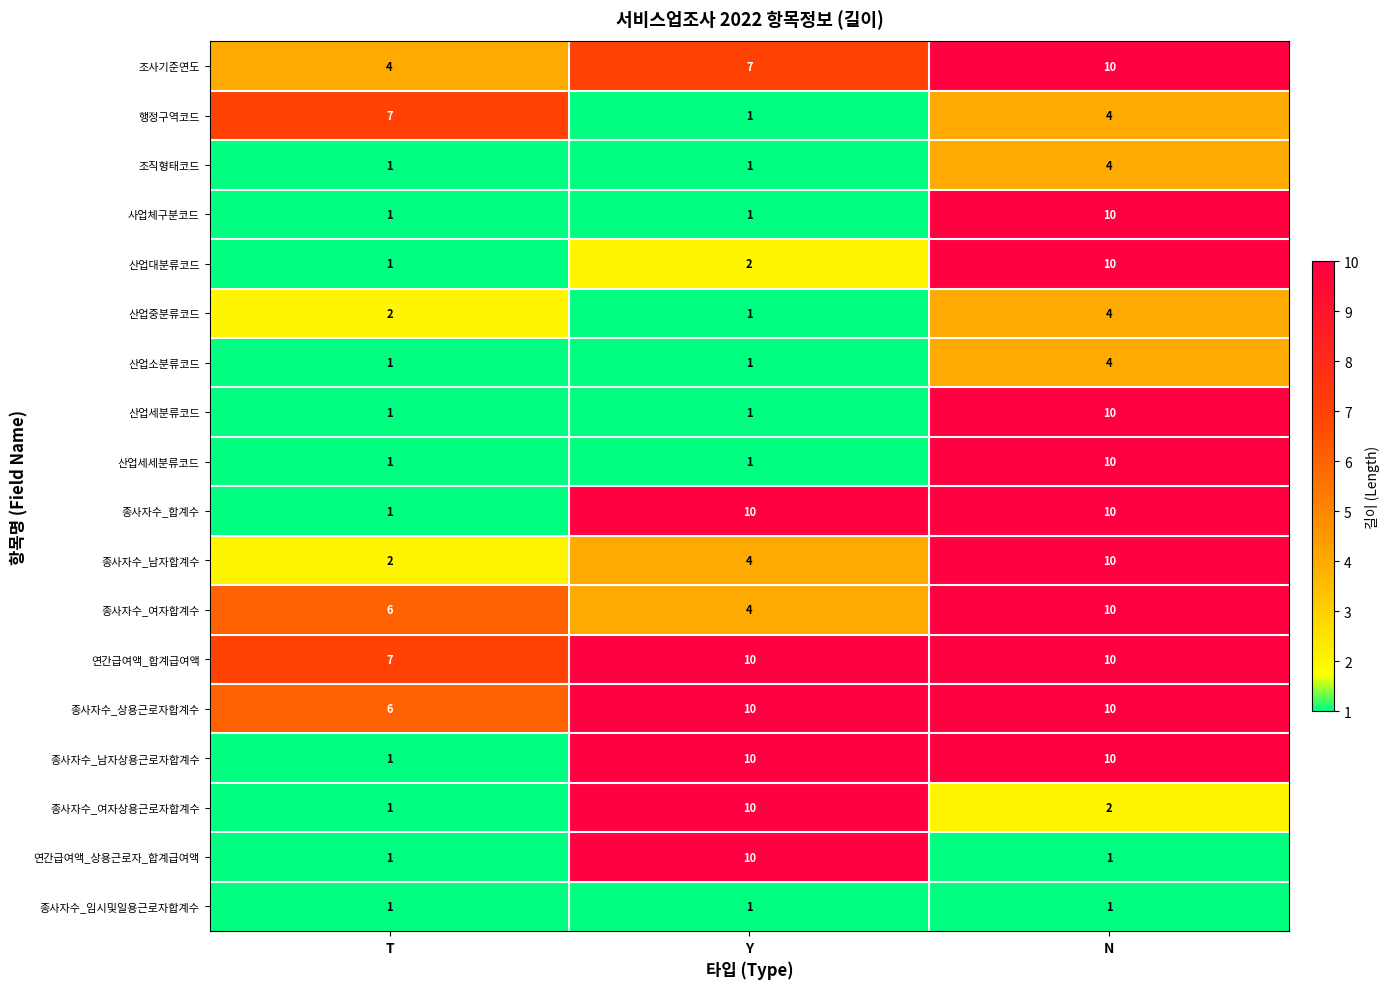

Which series has the largest total across all categories?

연간급여액_합계급여액